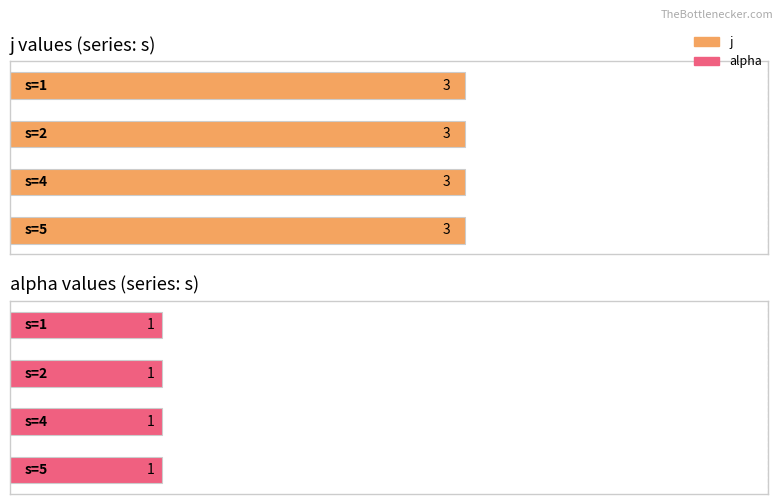

How many bars are there in each group?

2